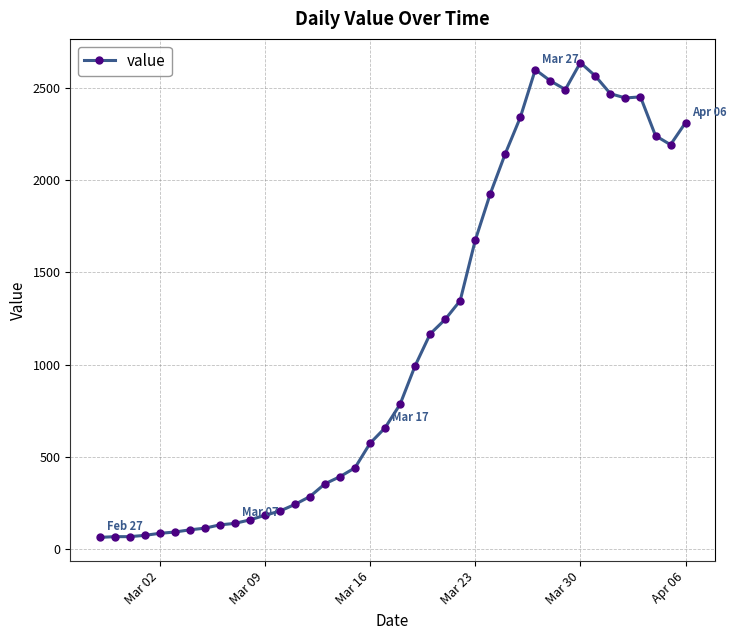

True or false: there are more than 2 points higher than both neighbors.

True